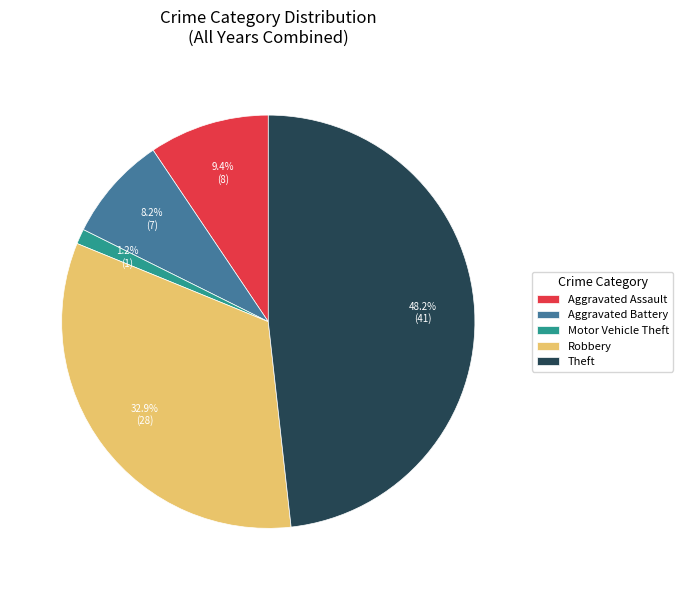

The Theft slice represents 57% of the pie. True or false?

False